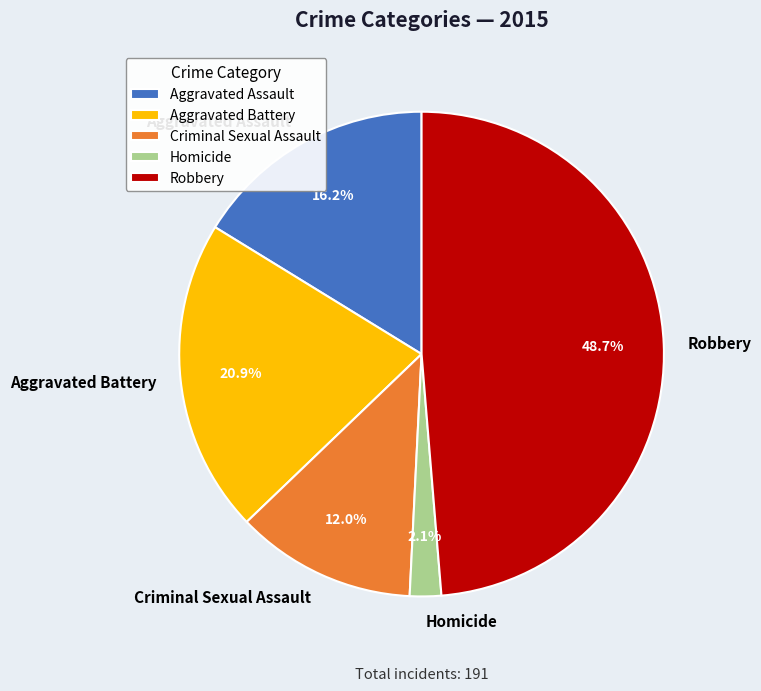

What percentage is the Homicide slice, to the nearest percent?

2%